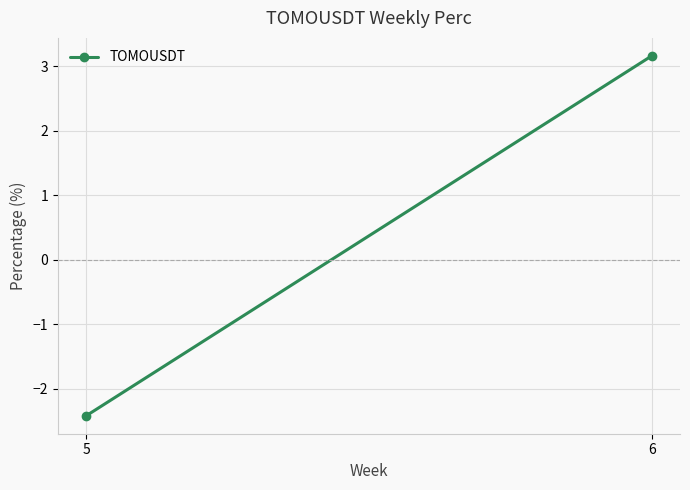

How many values are below 3?

1